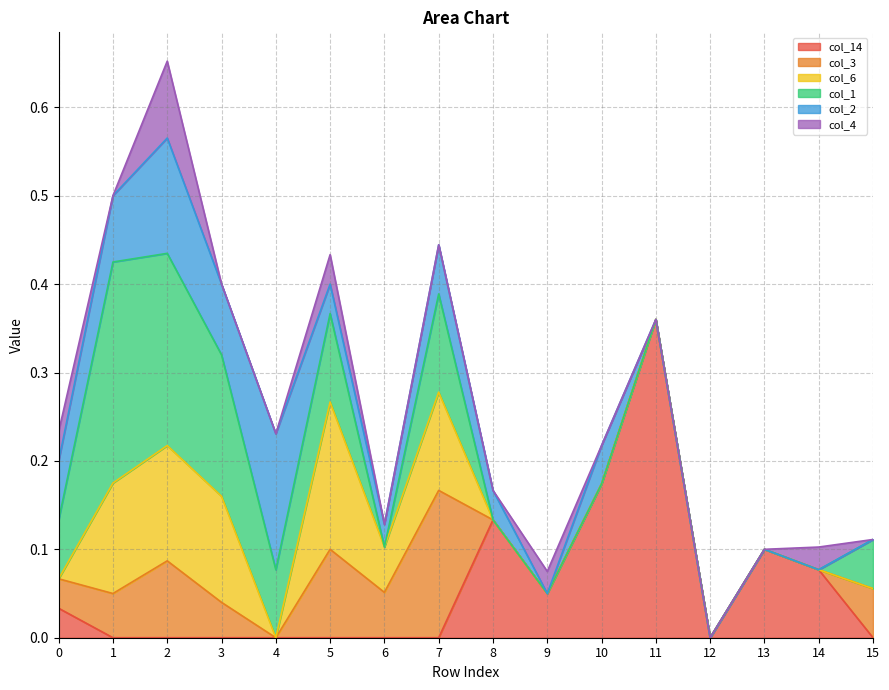

Reading left to right, what are all the values shown in this chart?

col_14: 0.0	0.0	0.0	0.0	0.0	0.0	0.0	0.0	0.1	0.1	0.2	0.4	0.0	0.1	0.1	0.0
col_3: 0.0	0.1	0.1	0.0	0.0	0.1	0.1	0.2	0.0	0.0	0.0	0.0	0.0	0.0	0.0	0.1
col_6: 0.0	0.1	0.1	0.1	0.0	0.2	0.1	0.1	0.0	0.0	0.0	0.0	0.0	0.0	0.0	0.0
col_1: 0.1	0.2	0.2	0.2	0.1	0.1	0.0	0.1	0.0	0.0	0.0	0.0	0.0	0.0	0.0	0.1
col_2: 0.1	0.1	0.1	0.1	0.2	0.0	0.0	0.1	0.0	0.0	0.0	0.0	0.0	0.0	0.0	0.0
col_4: 0.0	0.0	0.1	0.0	0.0	0.0	0.0	0.0	0.0	0.0	0.0	0.0	0.0	0.0	0.0	0.0